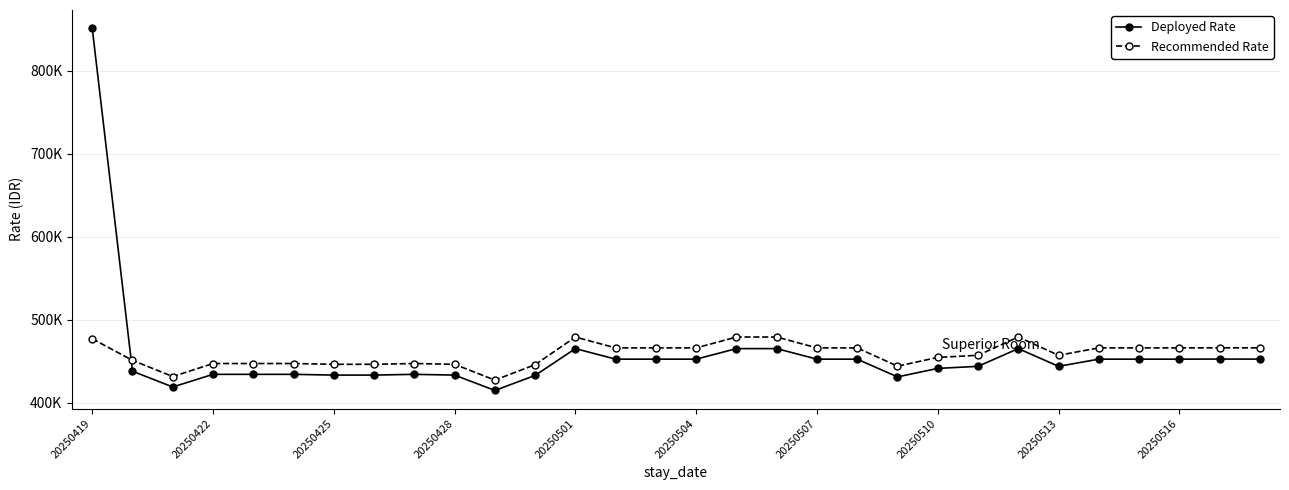

What is the average value of the Deployed Rate series?

457996